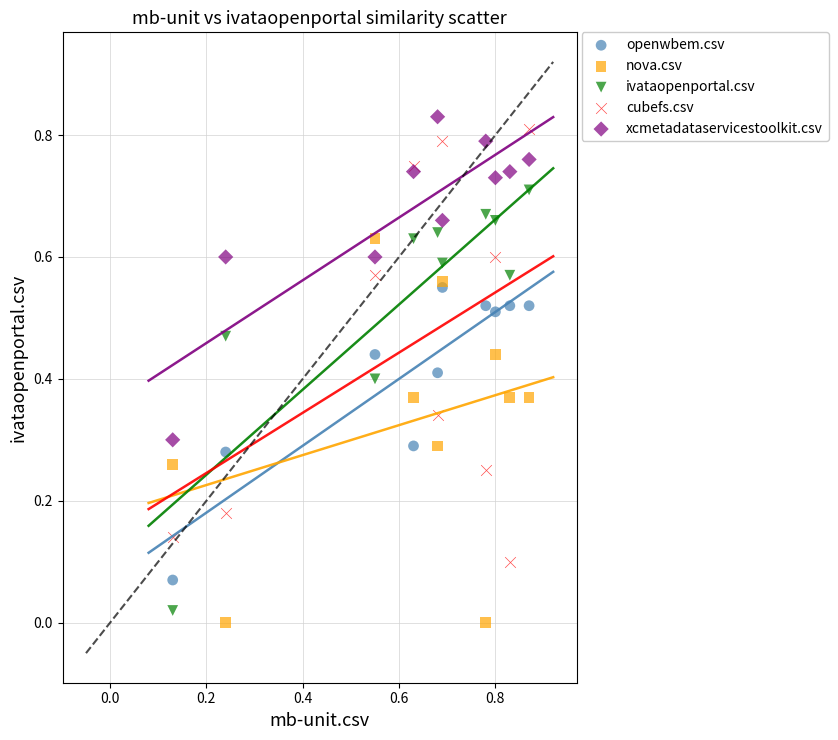

Which series has the widest spread of Y values?

cubefs.csv